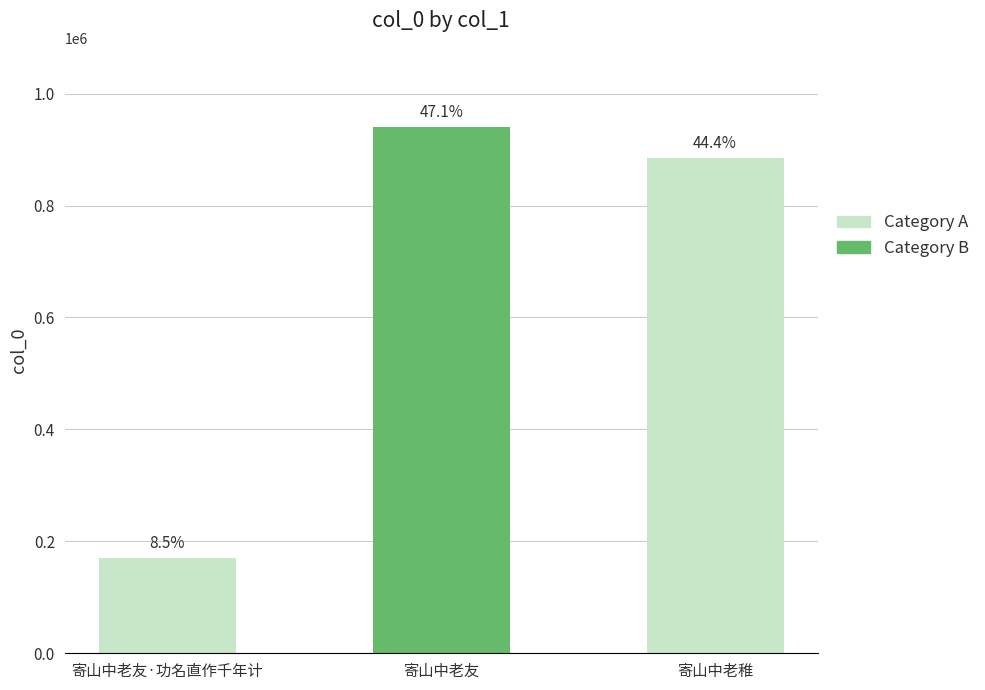

Reading left to right, transcribe all the data shown in this chart.

170243	940708	885636